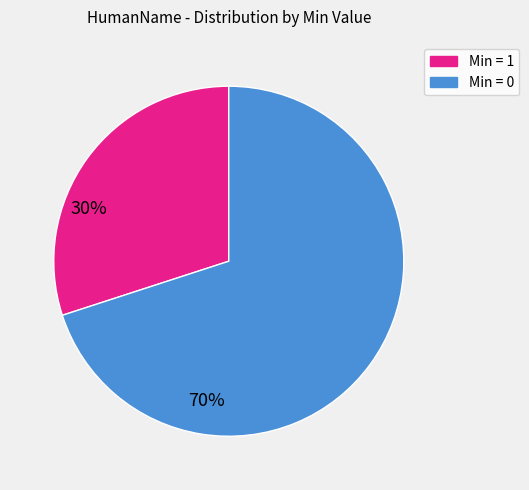

Is there a majority slice in this chart?

Yes